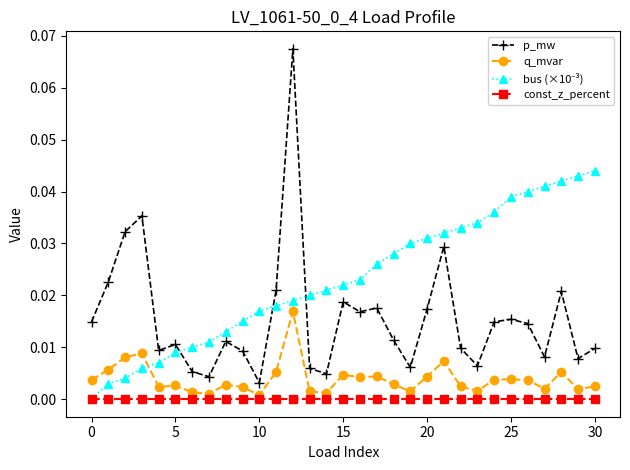

True or false: p_mw has more than 2 interior local peaks.

True